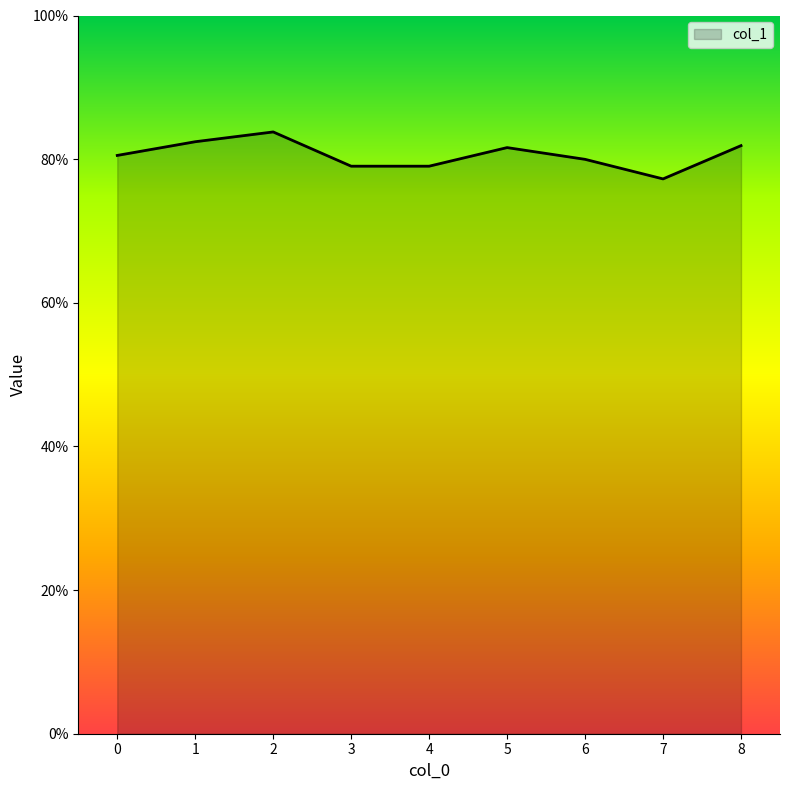

Does the chart display data point markers on the line(s)?

No